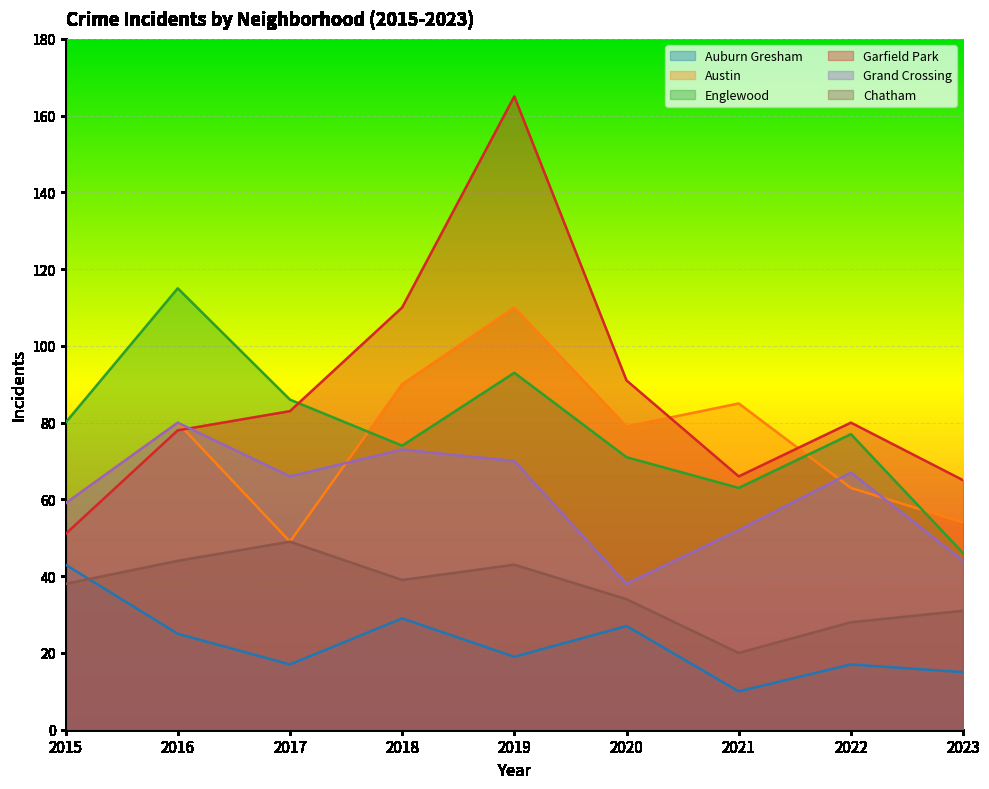

How many data points in Auburn Gresham are above 19?

4